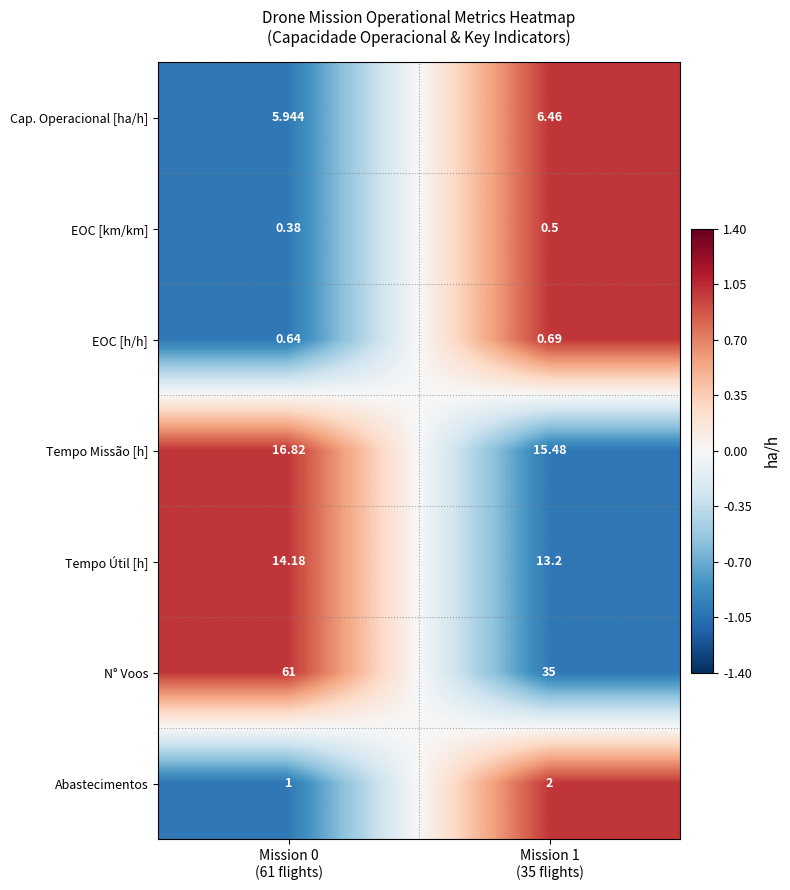

Which series has the widest spread of values?

N° Voos